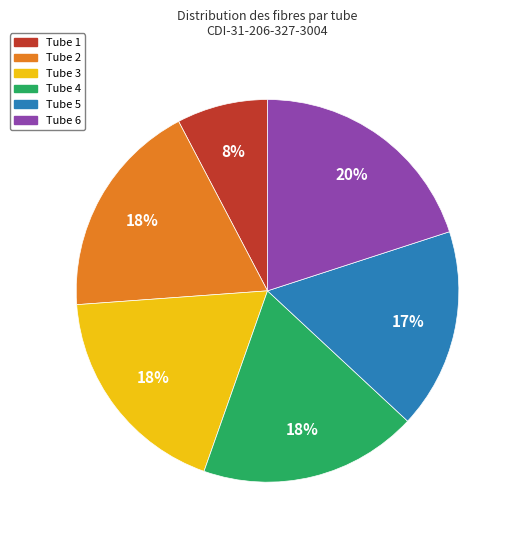

Does any single category account for the majority?

No